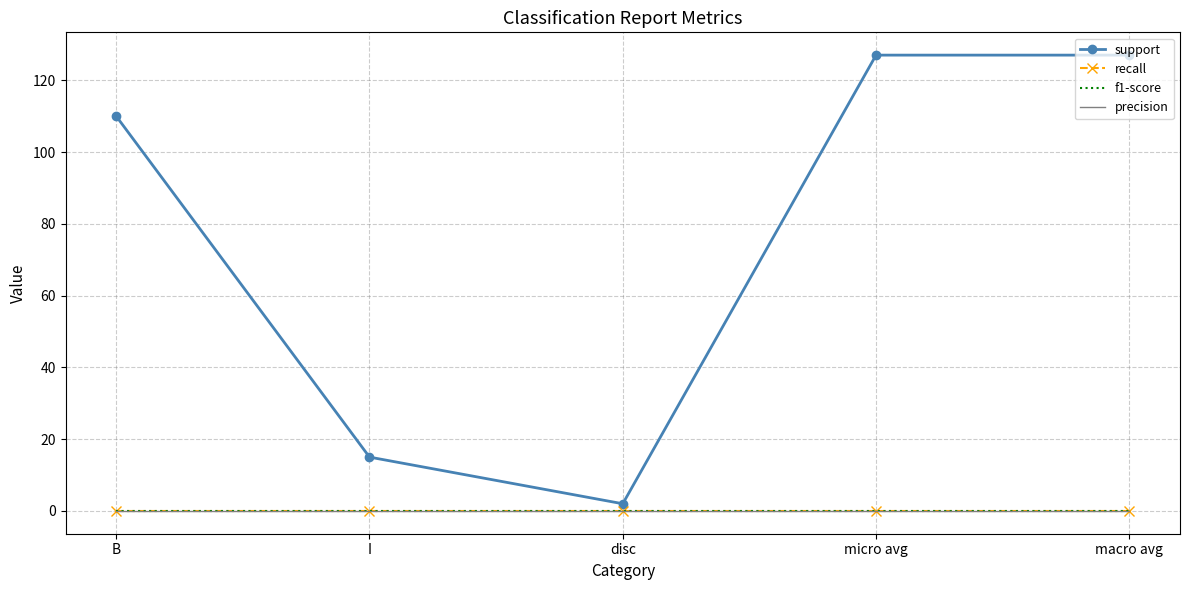

Which series has the largest total across all categories?

support